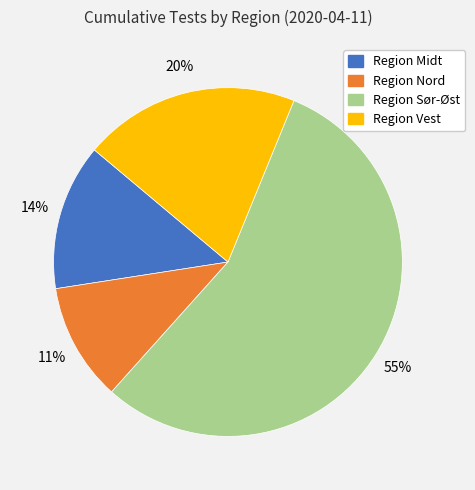

To the nearest percent, what is the average slice percentage?

25%